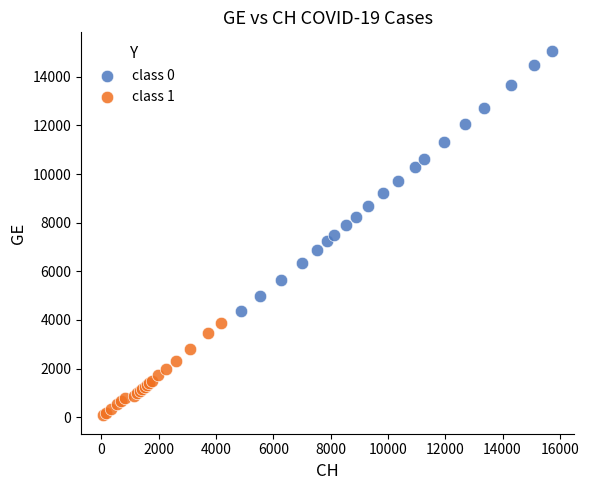

What are all the series names shown in the legend?

class 0, class 1